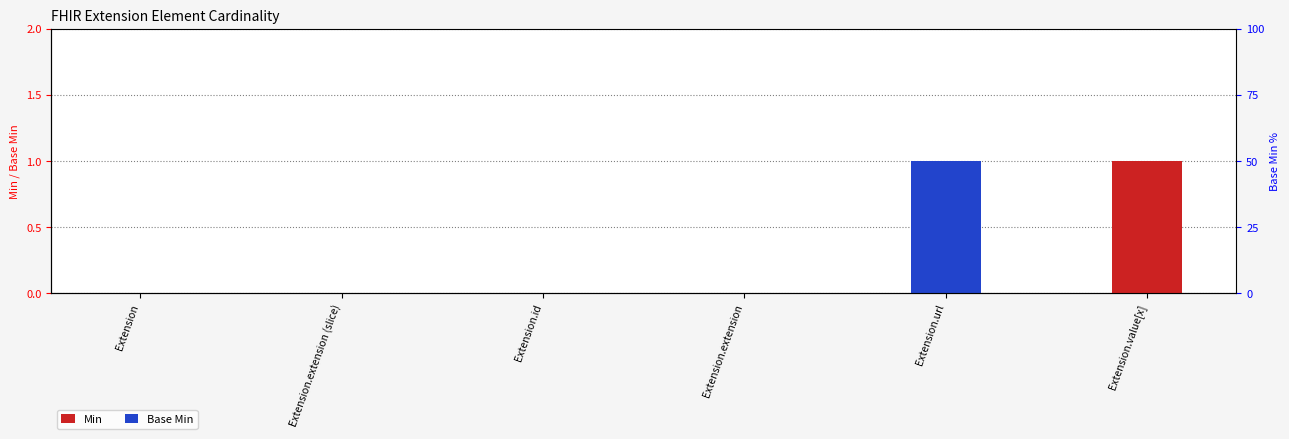

Reading right to left, transcribe all the data shown in this chart.

Min: Extension.value[x]=1	Extension.url=0	Extension.extension=0	Extension.id=0	Extension.extension (slice)=0	Extension=0
Base Min: Extension.value[x]=0	Extension.url=1	Extension.extension=0	Extension.id=0	Extension.extension (slice)=0	Extension=0